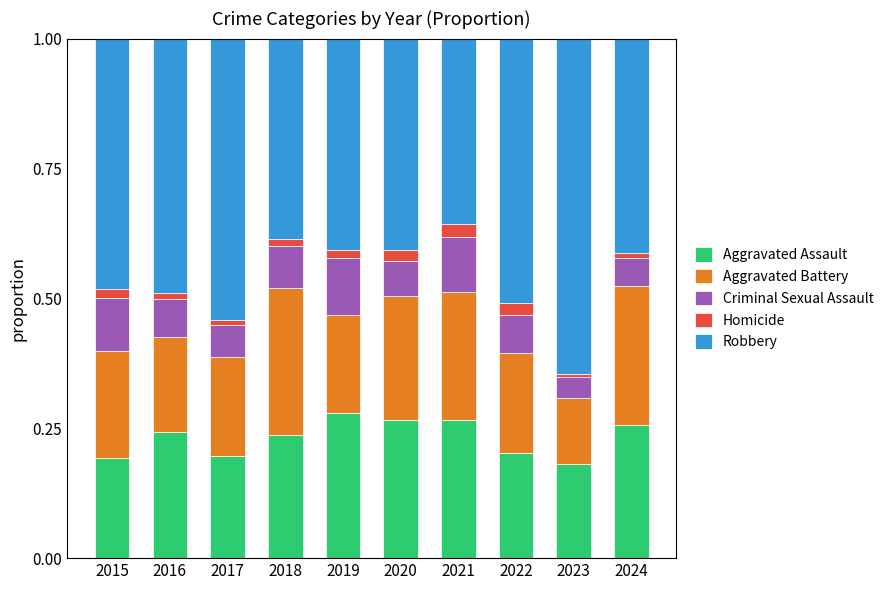

How many bars are there in total?

10